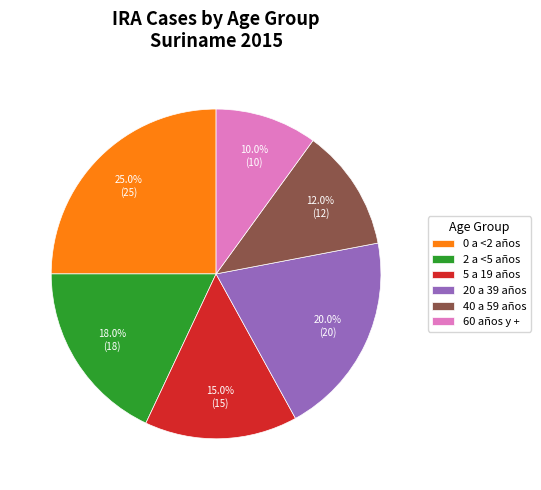

To the nearest percent, what percentage of the pie is 20 a 39 años?

20%